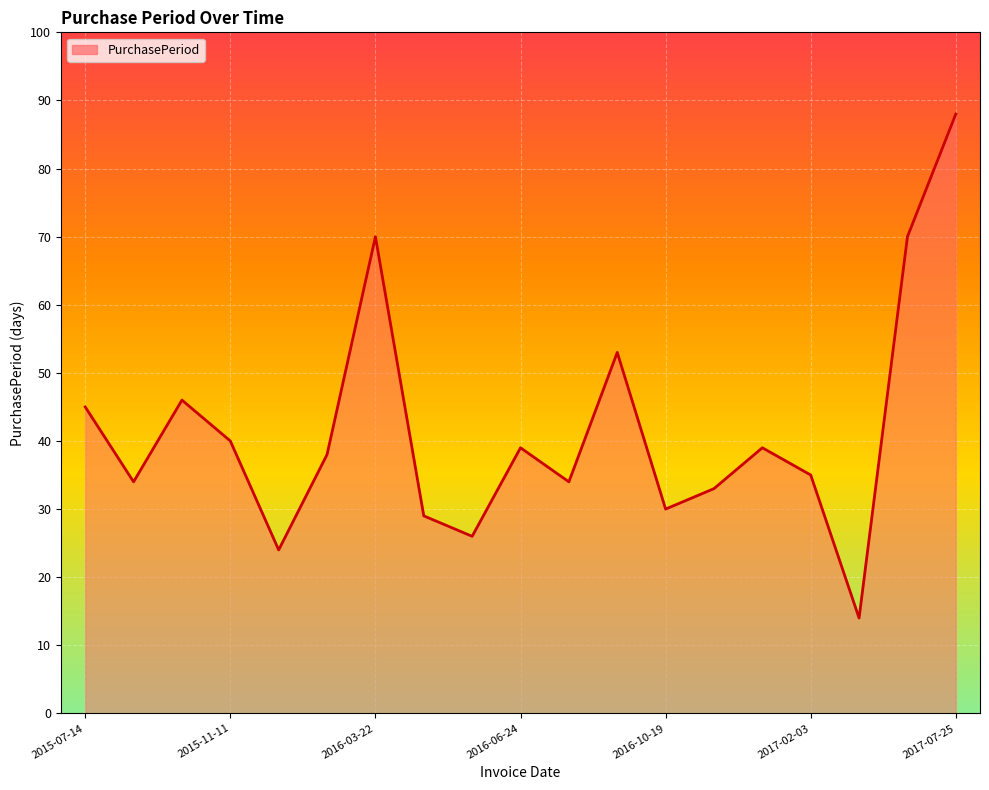

What is the greatest value displayed?

88